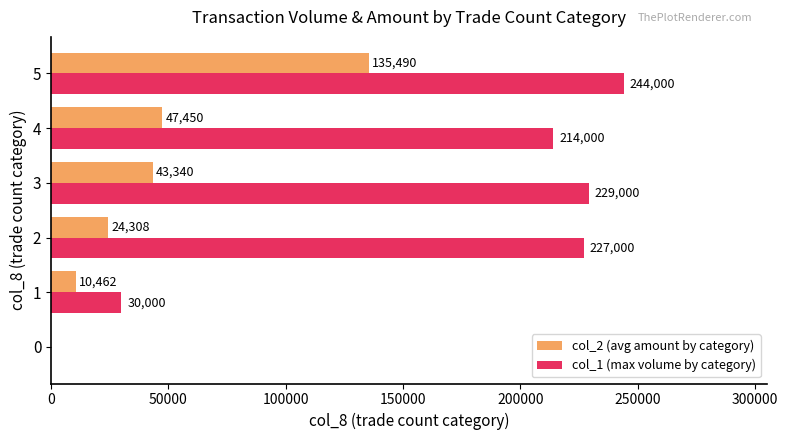

How many distinct data groups are displayed?

2